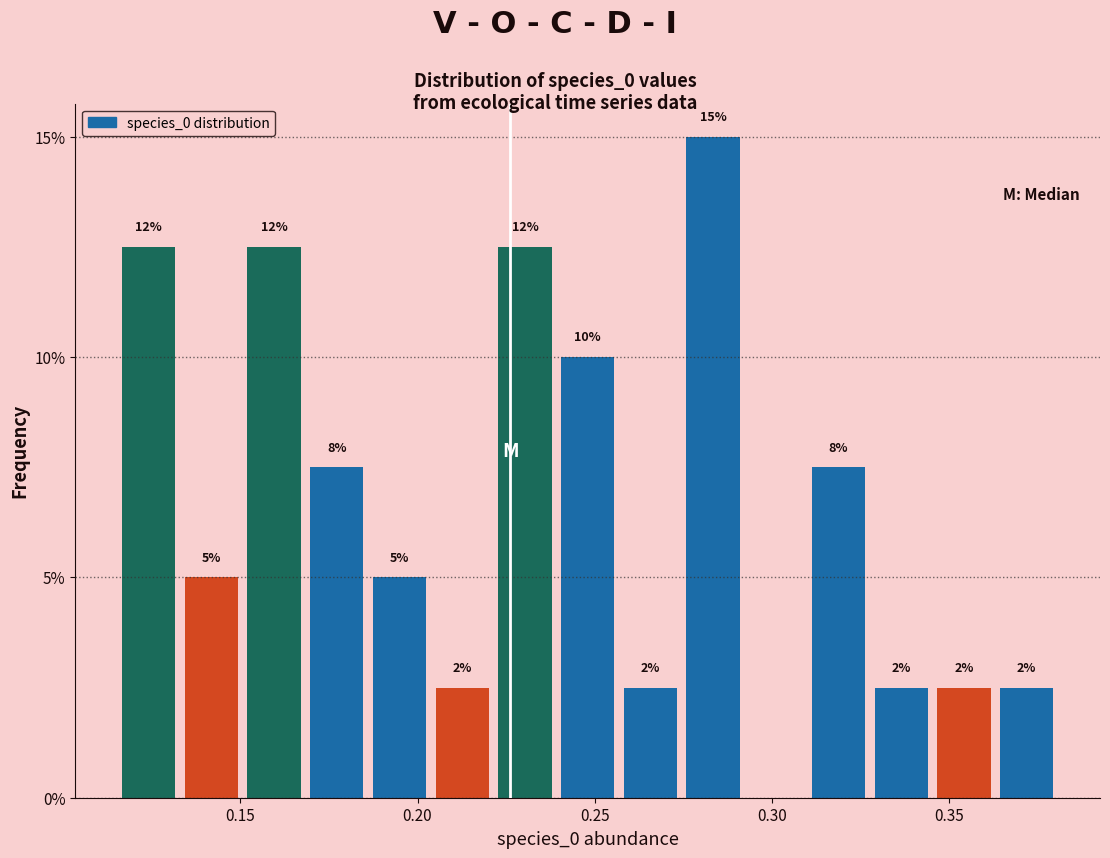

Read against the x-axis, roughly where is the centre of the tallest bar?

0.285